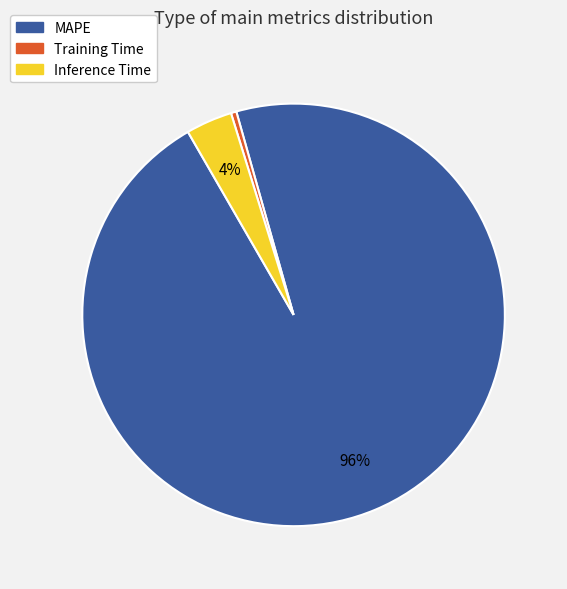

How many segments does this pie chart have?

3